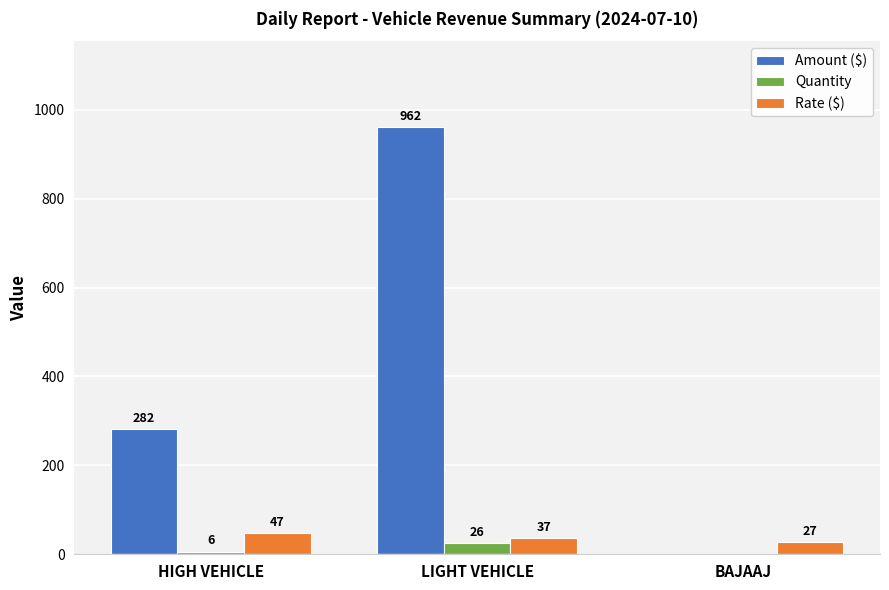

Reading left to right, what are all the values shown in this chart?

Amount ($): HIGH VEHICLE=282	LIGHT VEHICLE=962	BAJAAJ=0
Quantity: HIGH VEHICLE=6	LIGHT VEHICLE=26	BAJAAJ=0
Rate ($): HIGH VEHICLE=47	LIGHT VEHICLE=37	BAJAAJ=27